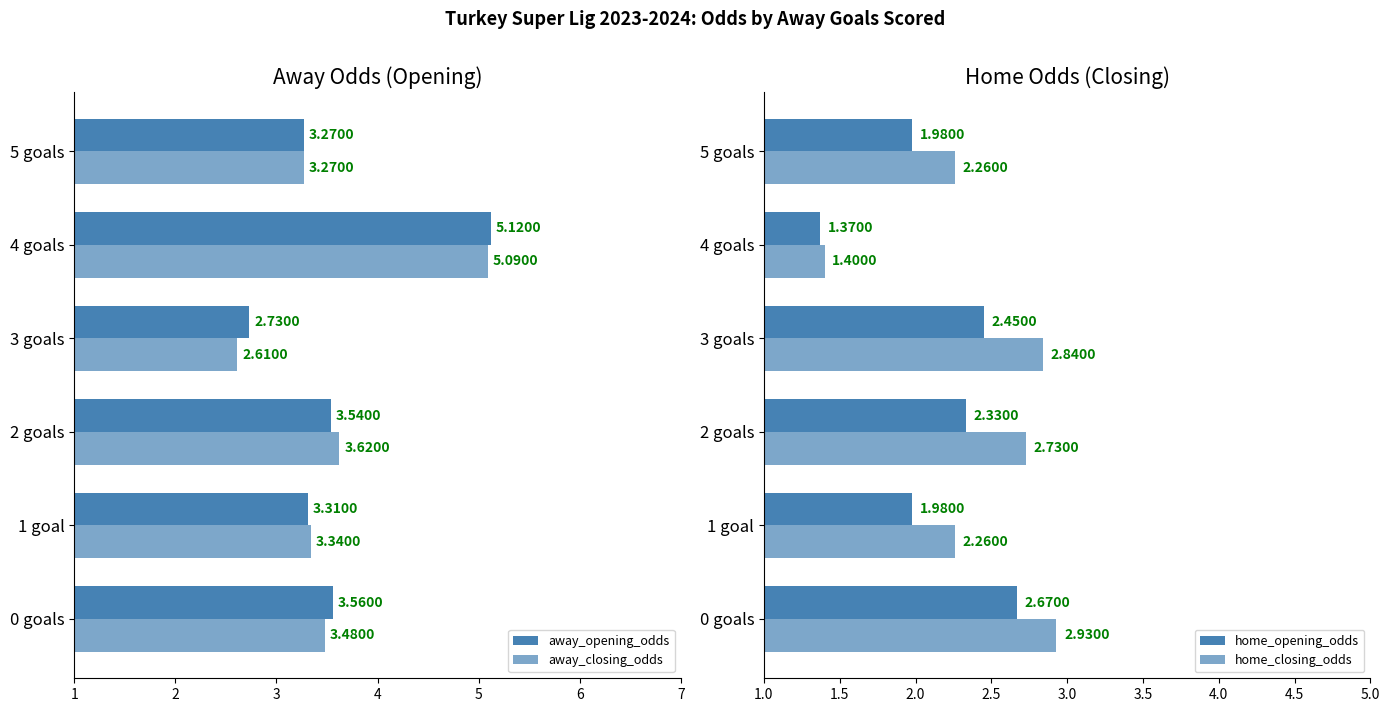

True or false: away_closing_odds has a value of 5.4 at 0 goals.

False